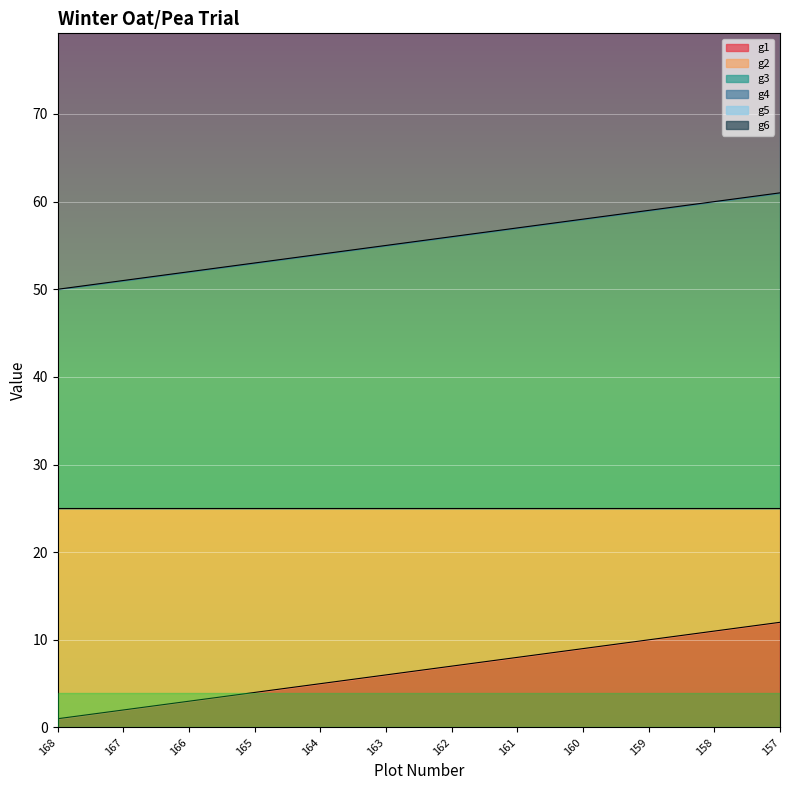

Between 164 and 163, which is larger?

163